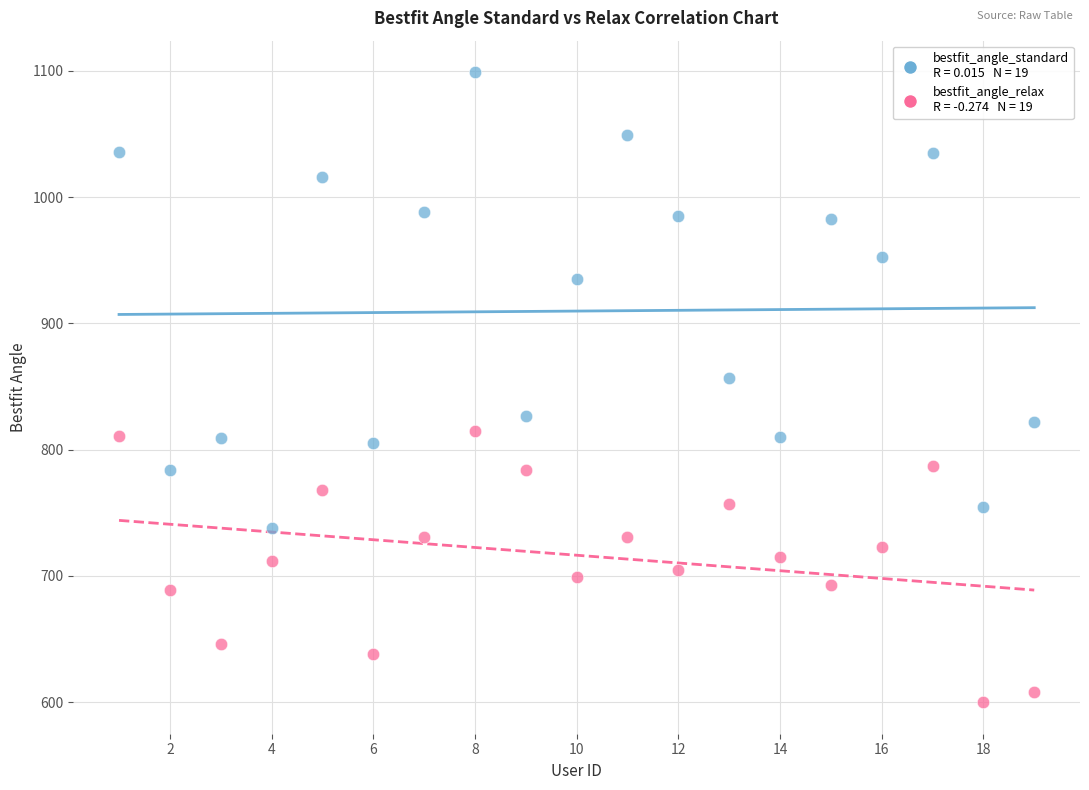

Across all series, what Y value is closest to 849?

857